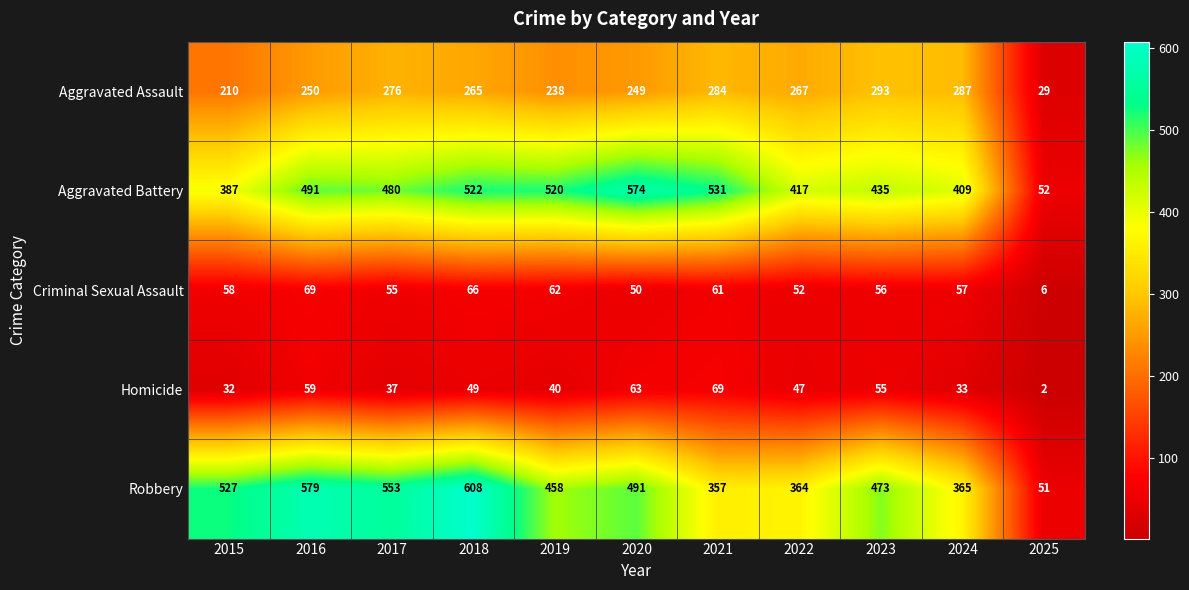

What is the sum of the Aggravated Battery values at 2023 and 2020?

1009